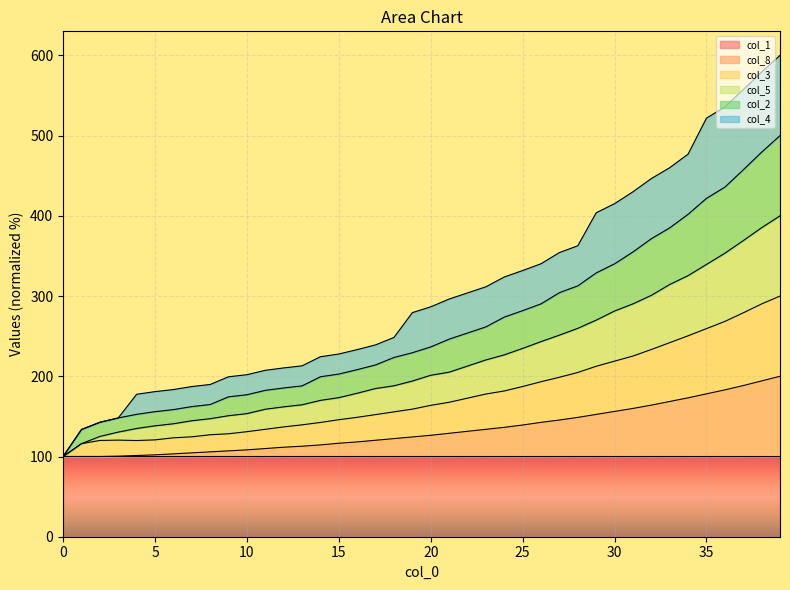

What is the lowest value of the col_4 series?

100.0